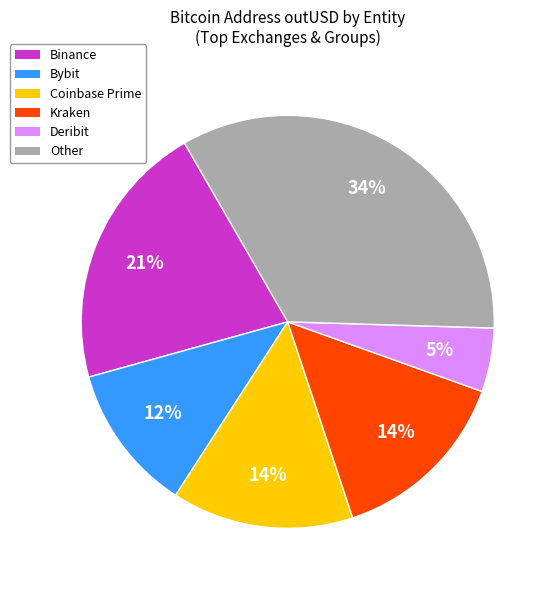

Is there a majority slice in this chart?

No